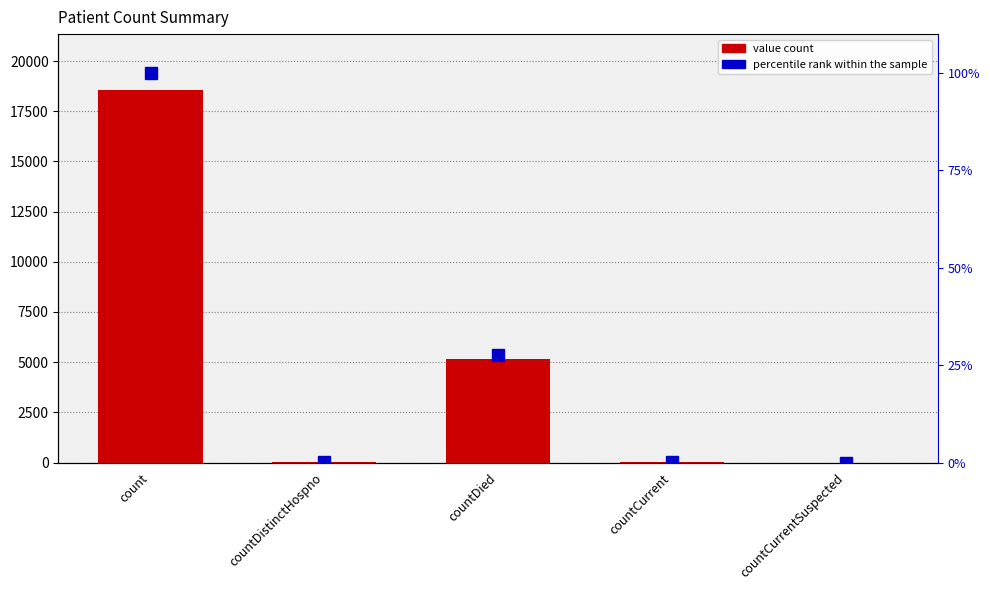

What is the label of the 2nd bar from the left?

countDistinctHospno